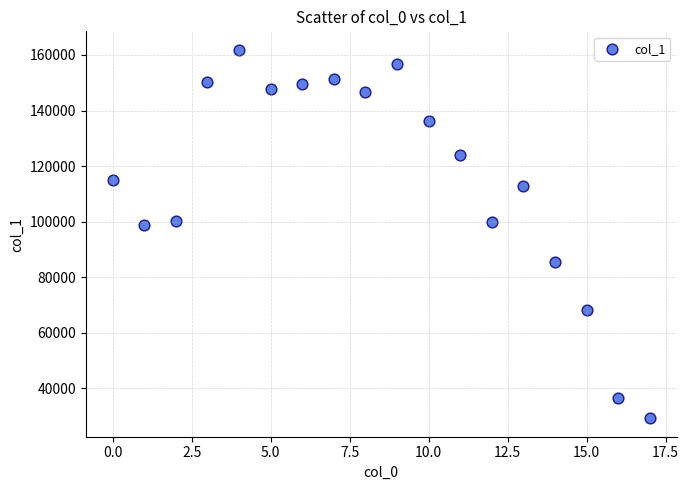

What is the range of Y values (max minus min)?

132756